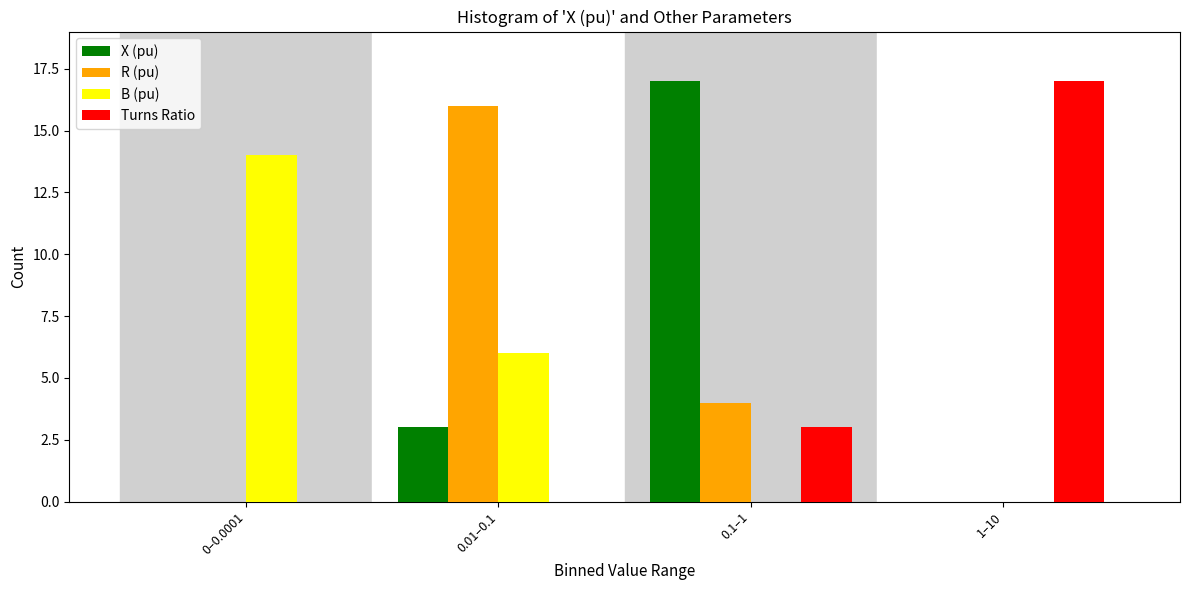

Reading left to right, what are all the values shown in this chart?

X (pu): 0–0.0001=0	0.01–0.1=3	0.1–1=17	1–10=0
R (pu): 0–0.0001=0	0.01–0.1=16	0.1–1=4	1–10=0
B (pu): 0–0.0001=14	0.01–0.1=6	0.1–1=0	1–10=0
Turns Ratio: 0–0.0001=0	0.01–0.1=0	0.1–1=3	1–10=17